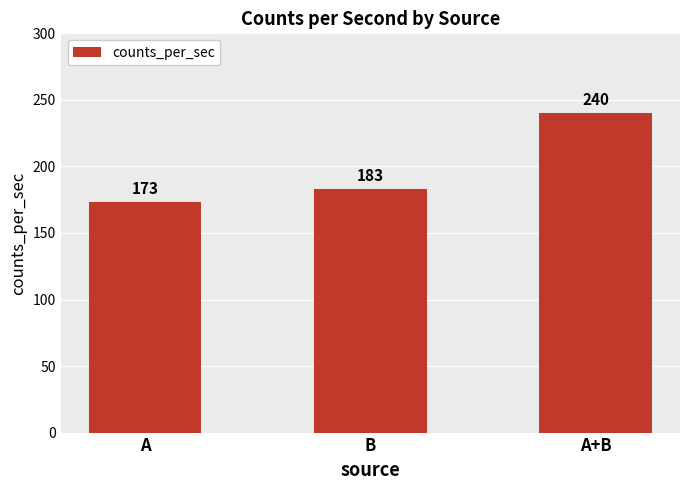

Where is the data nearest to the value 206?

B